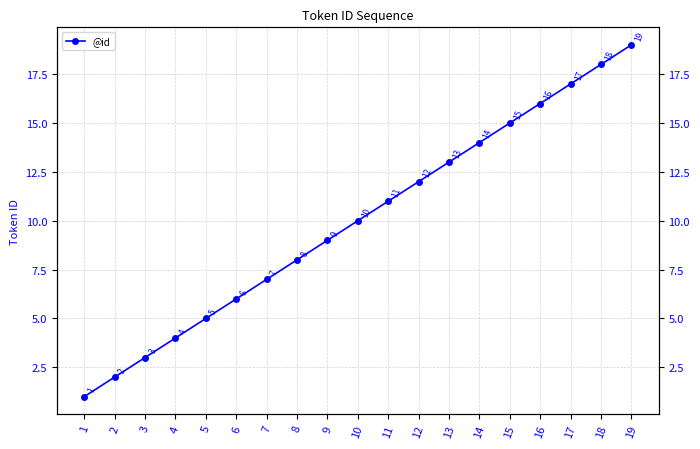

Which has a higher value, 12 or 17?

17